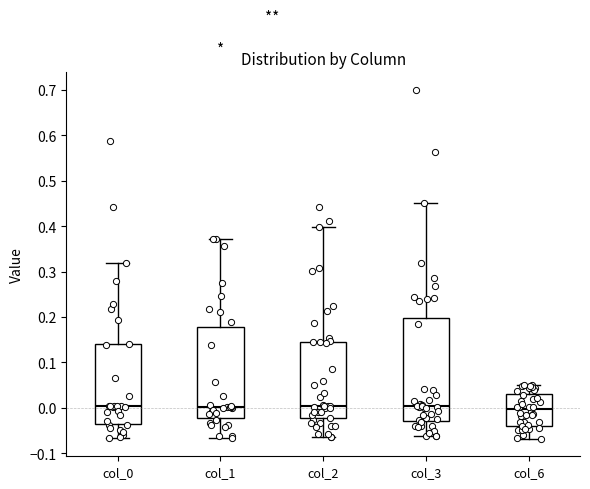

Comparing the boxes themselves (not the whiskers), which one is the tallest?

col_3